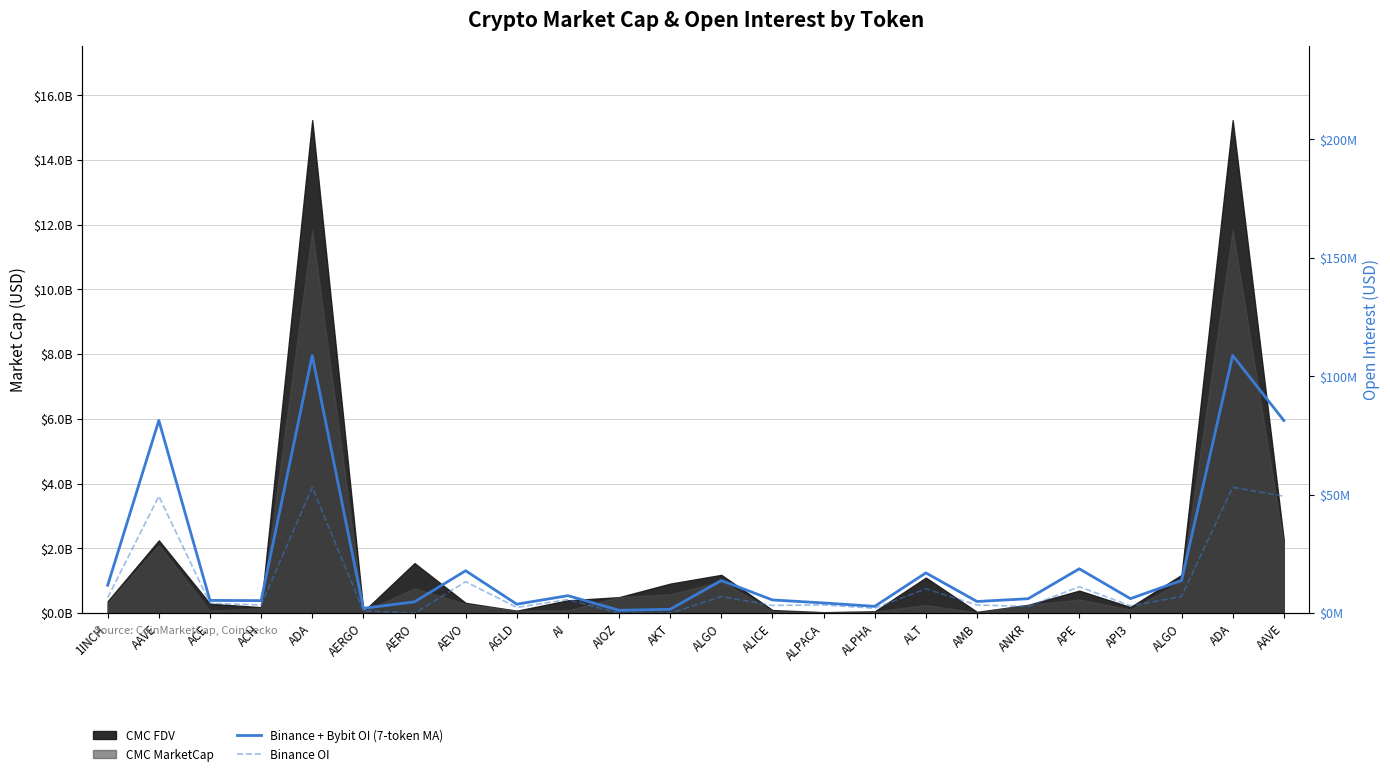

At how many categories does at least one series exceed 85023506?

2